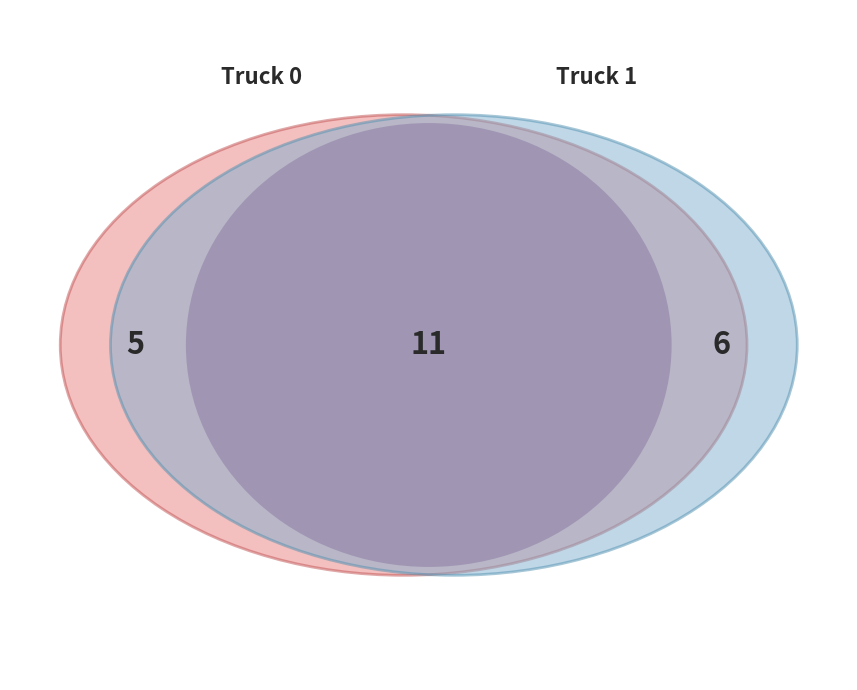

Approximately how many times larger is the value at Truck 1 compared to Truck 0?

1.2